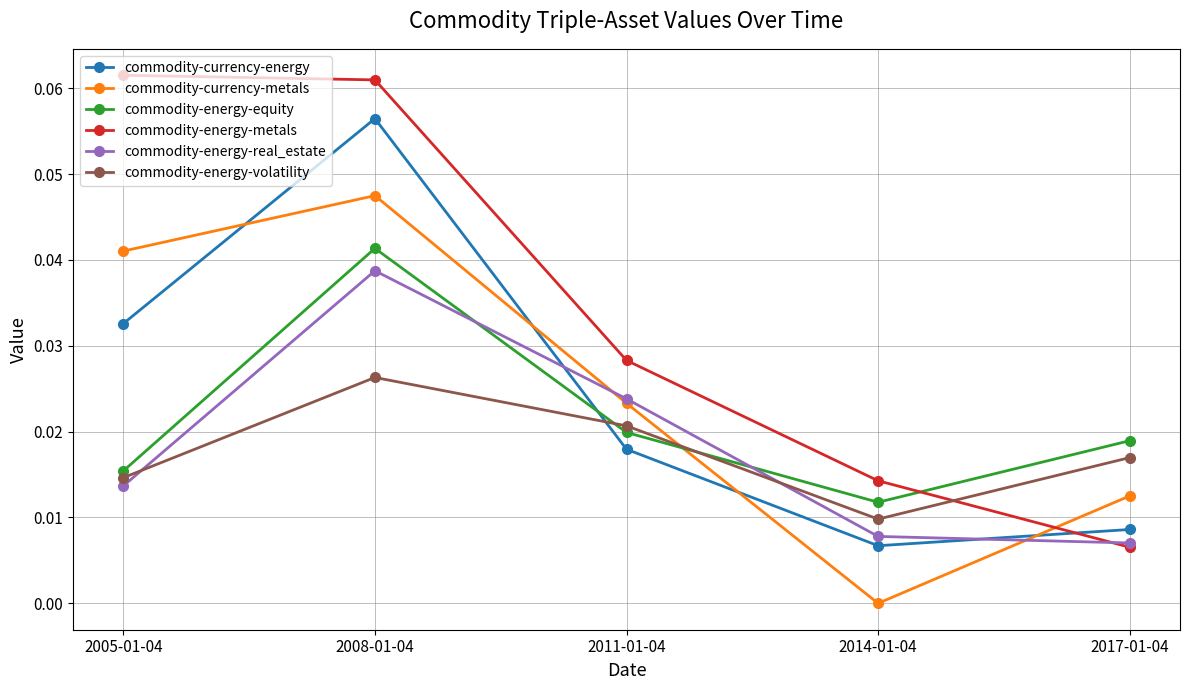

Count the commodity-currency-metals values in the range 0 to 1.

5